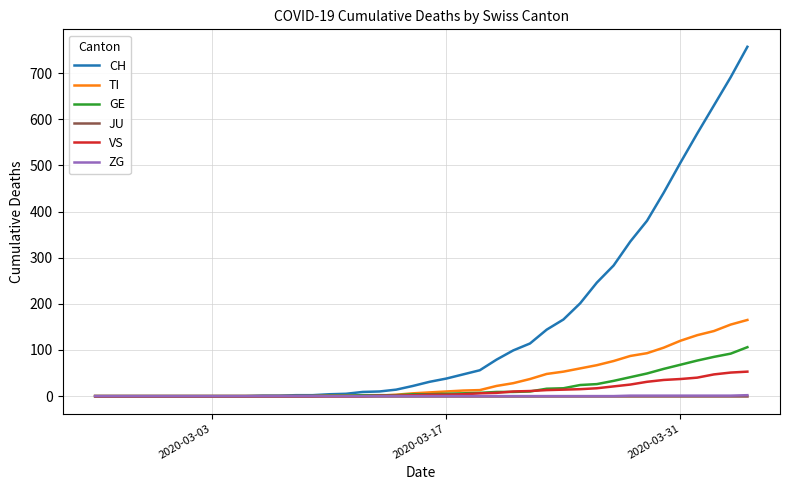

At how many categories does at least one series exceed 741?

1